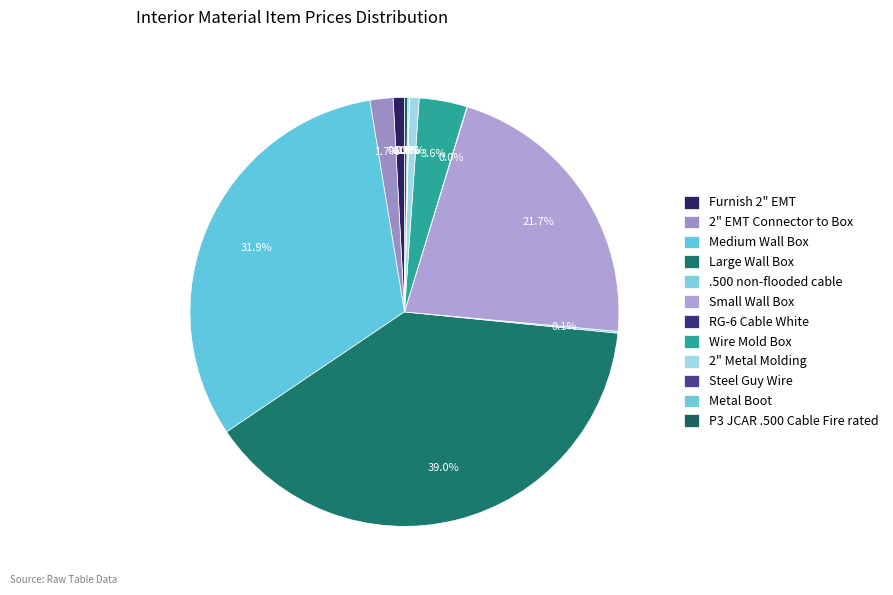

To the nearest percent, what is the combined percentage of Wire Mold Box and P3 JCAR .500 Cable Fire rated?

4%